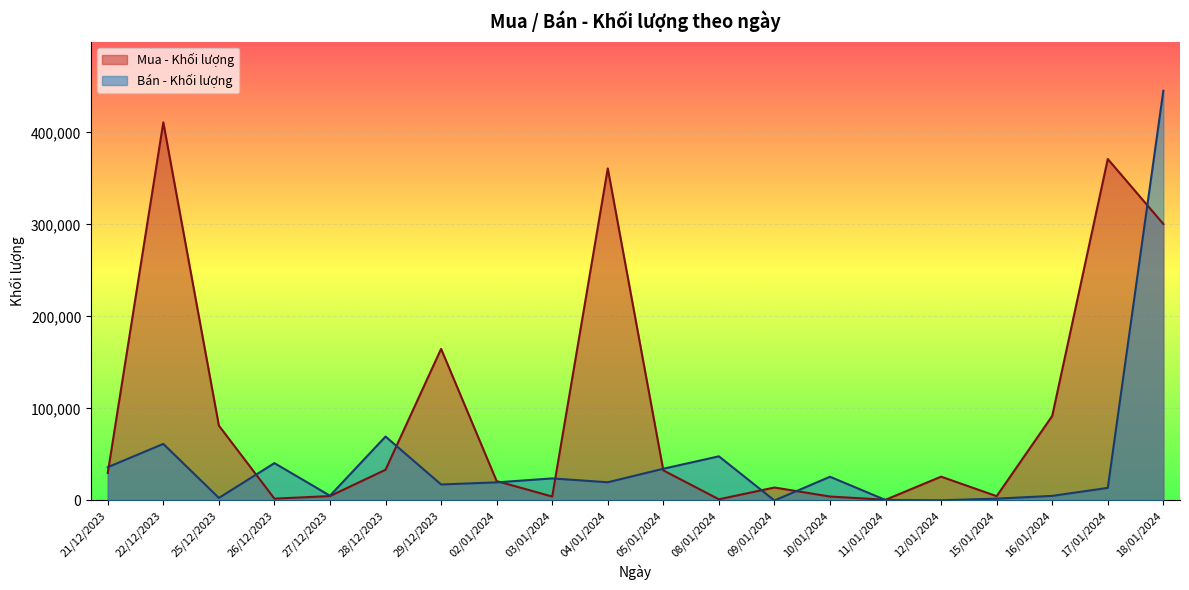

List the series in order of their peak value, lowest first.

Mua - Khối lượng, Bán - Khối lượng